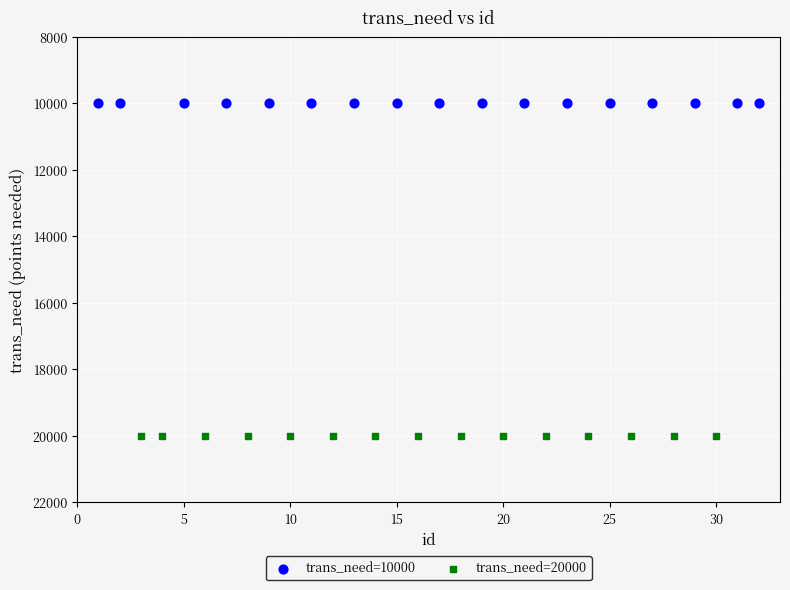

Which series reaches the minimum Y coordinate?

trans_need=10000